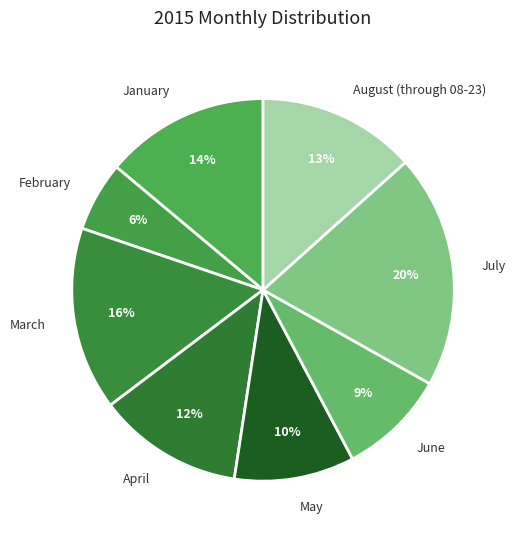

To the nearest percent, what is the average slice percentage?

12%